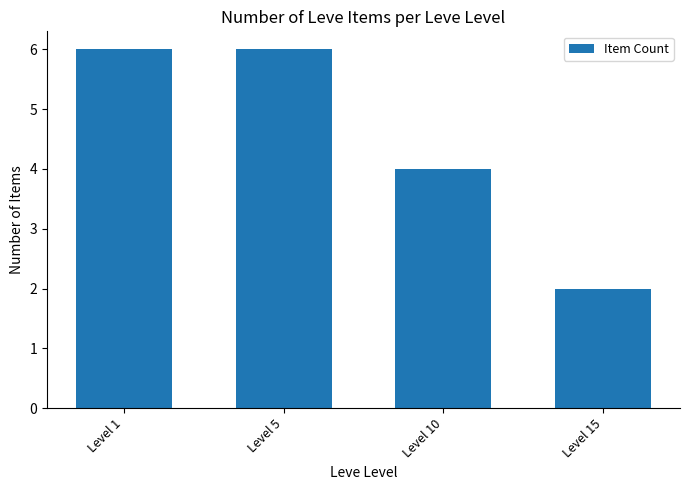

What is the greatest value displayed?

6